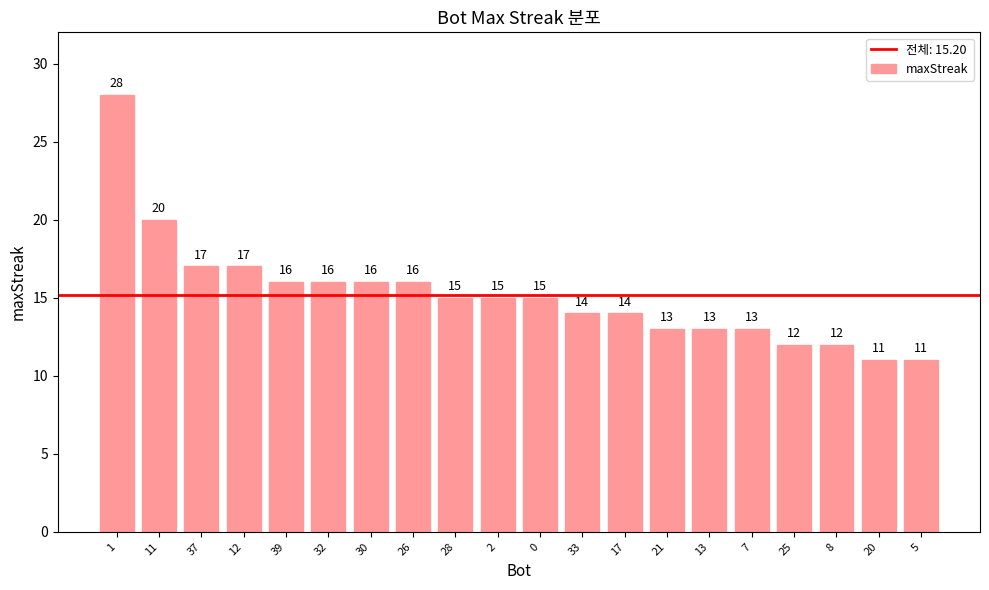

What is the sum of the values at 7 and 8?

25